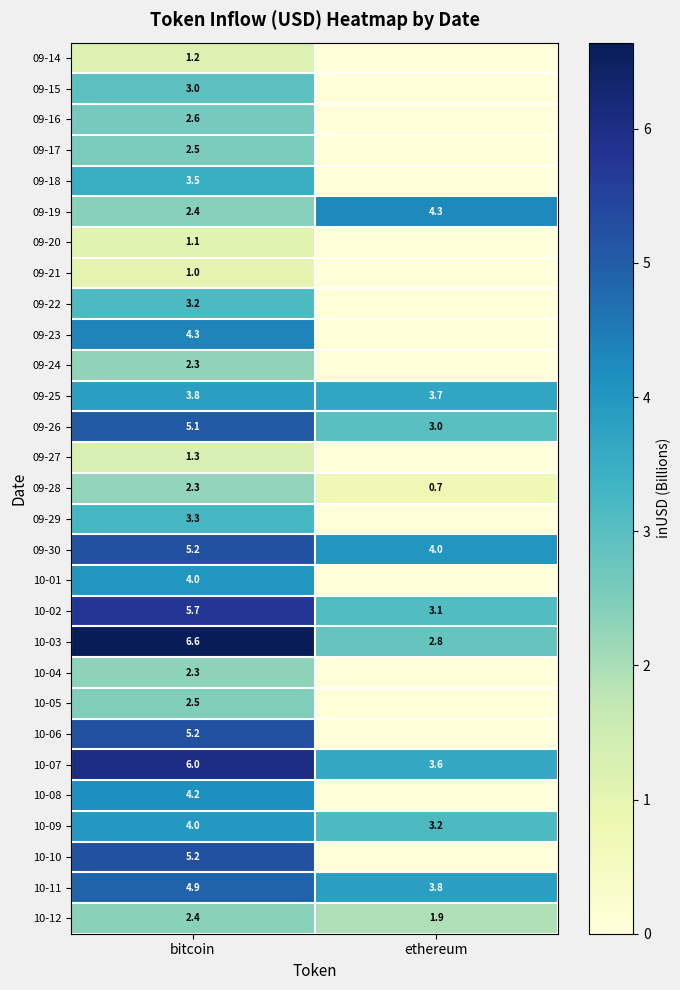

What is the sum of all 10-02 values?

8.8